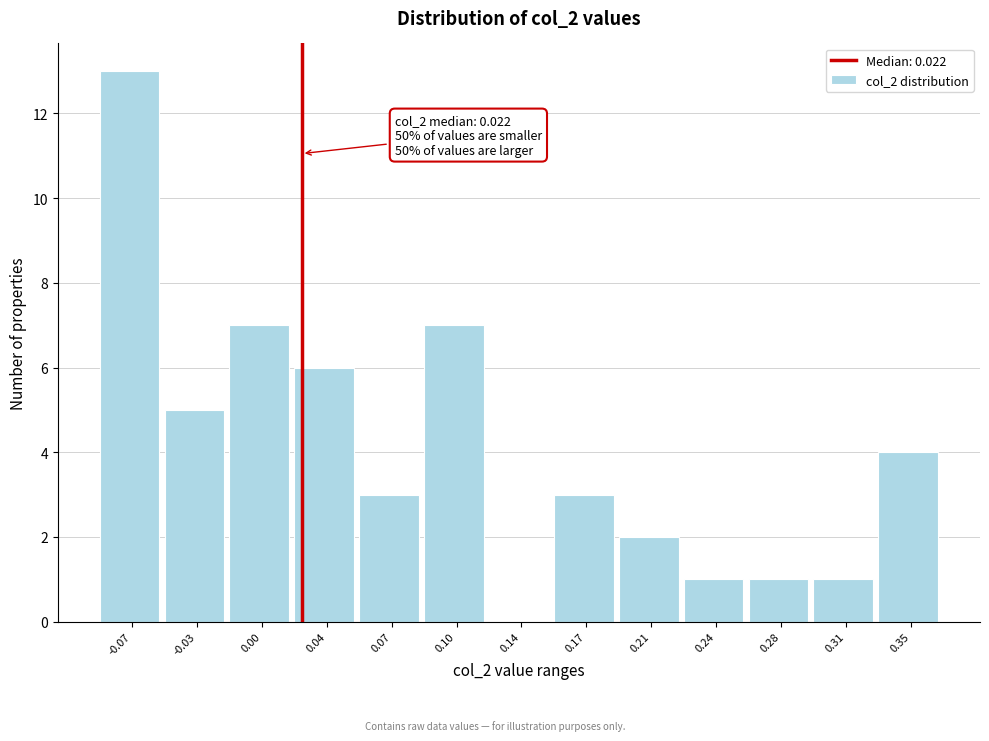

Which range on the x-axis has the tallest bar?

-0.085 to -0.050